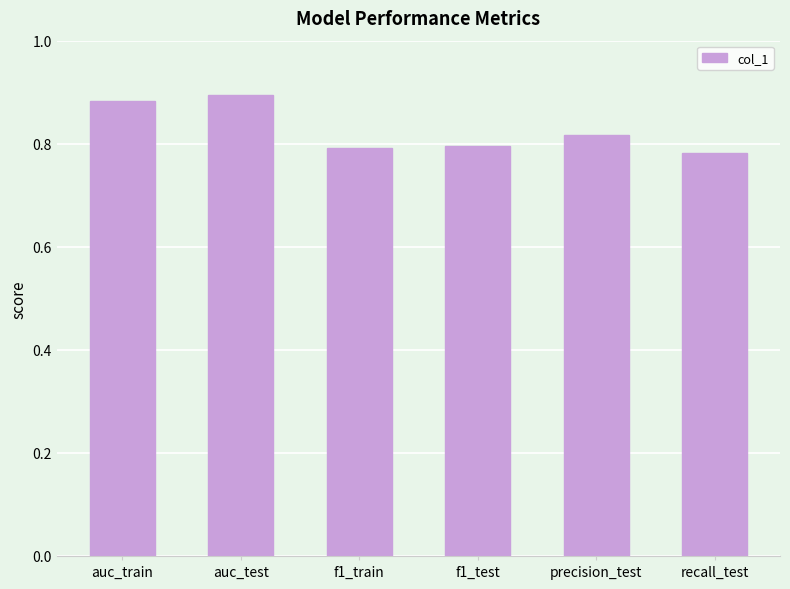

Is it true that the value at precision_test is 0.3?

False